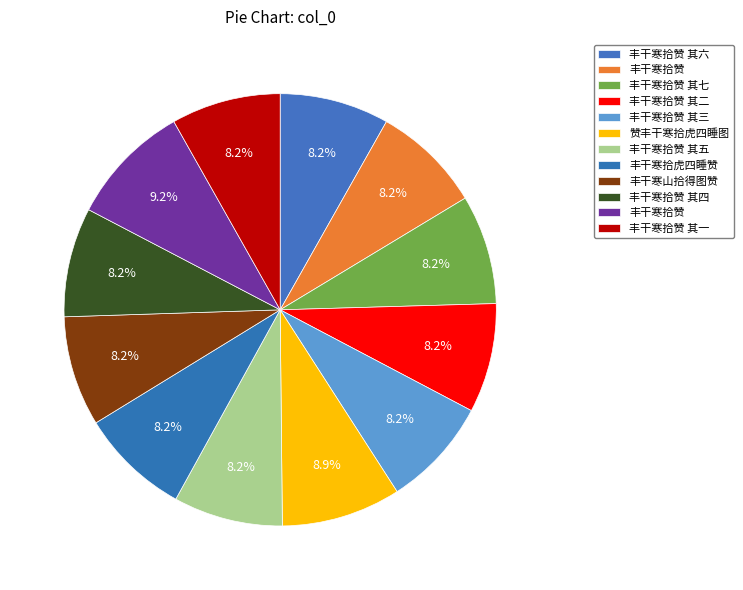

How many segments does this pie chart have?

12